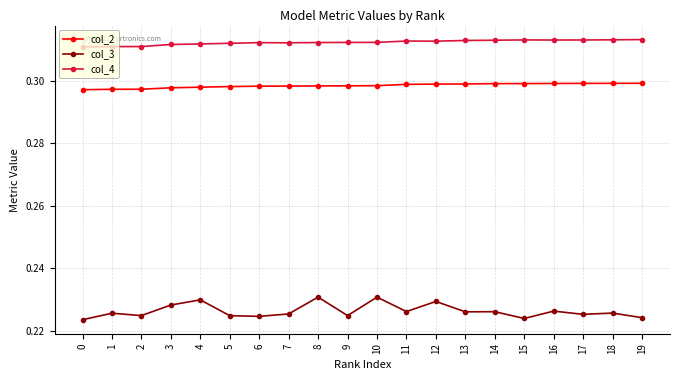

True or false: col_3 and col_4 intersect in this chart.

False